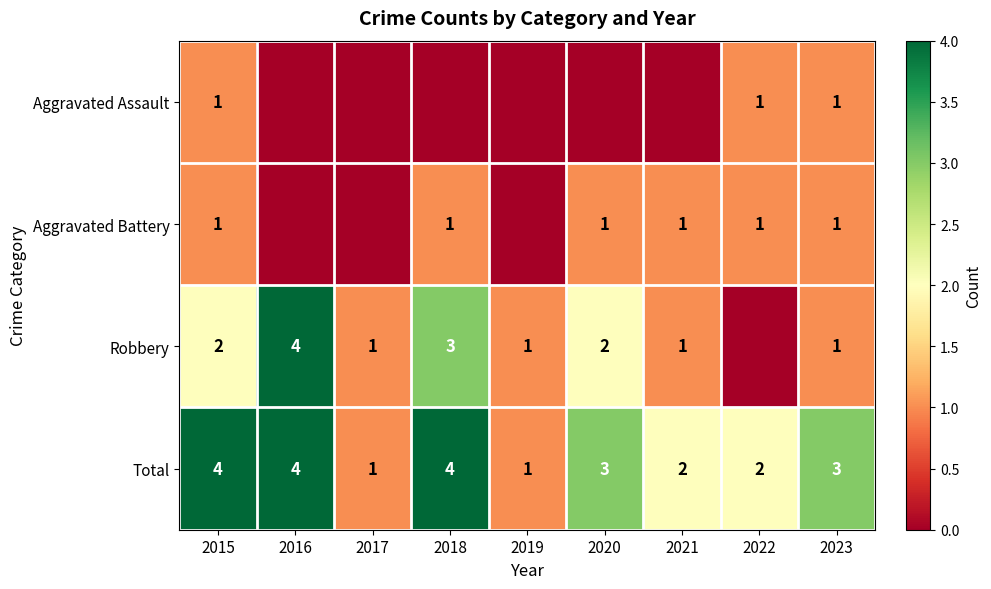

Is it true that Aggravated Battery equals 0 at 2022?

False